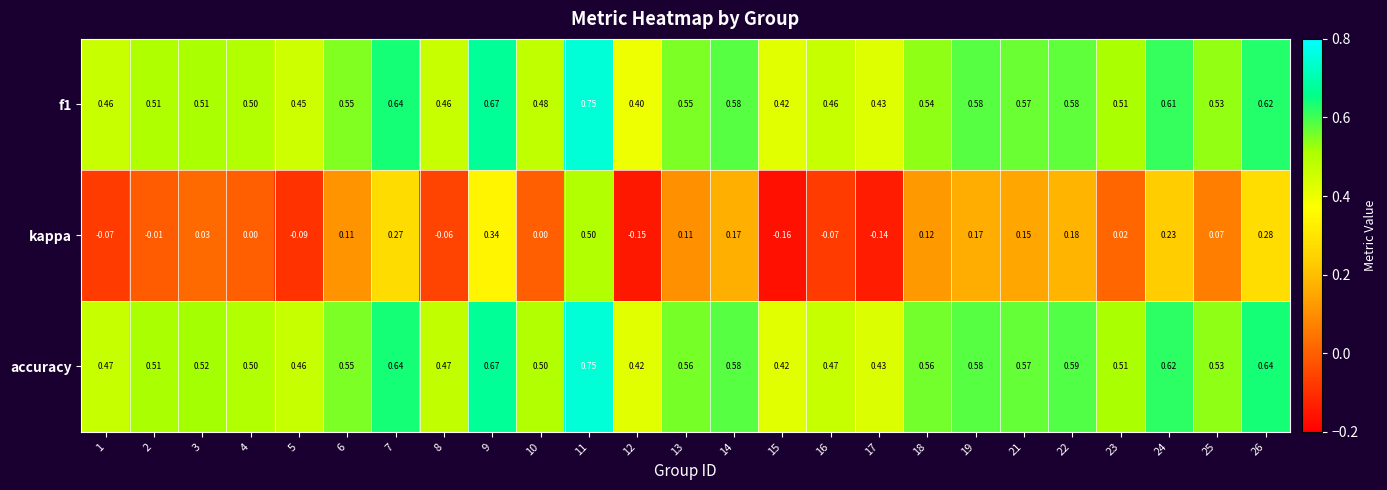

Which series has the widest spread of values?

kappa